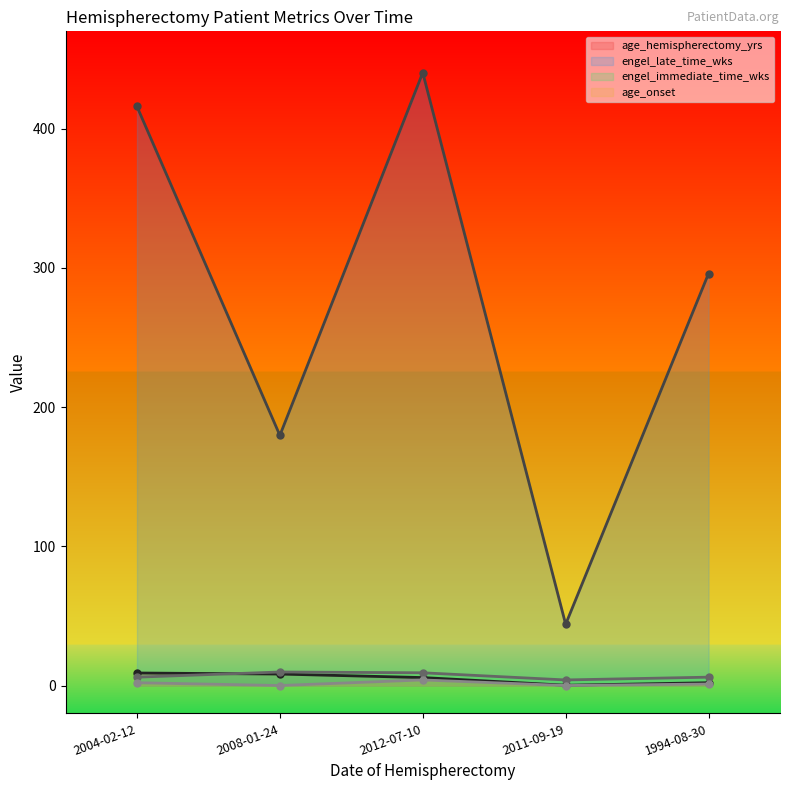

True or false: engel_late_time_wks and age_hemispherectomy_yrs intersect in this chart.

False